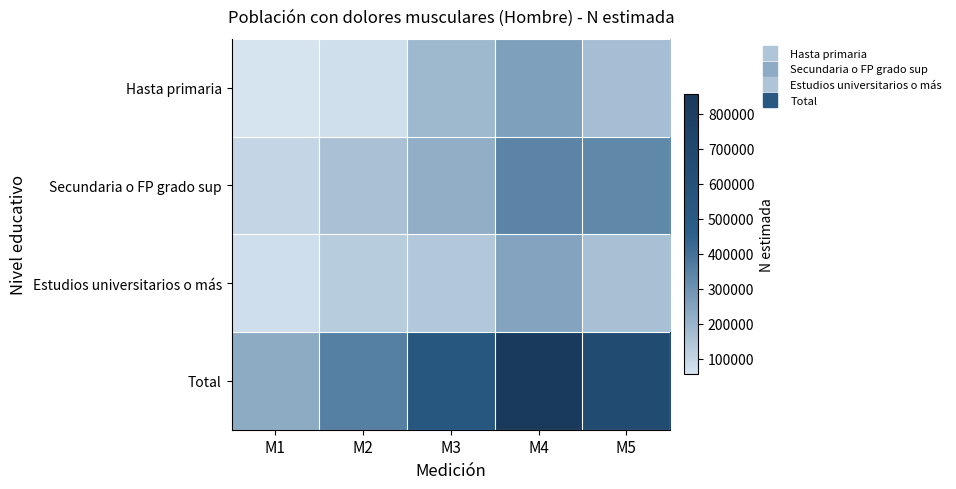

How many data points does each series have?

5